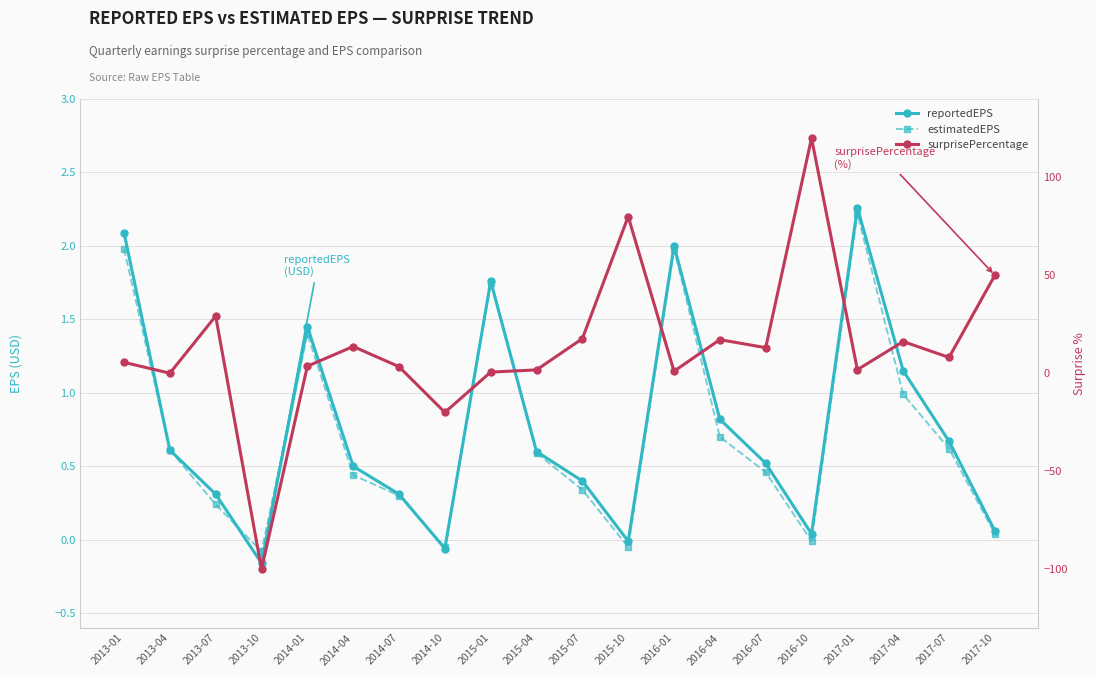

True or false: reportedEPS and surprisePercentage cross at least once.

True